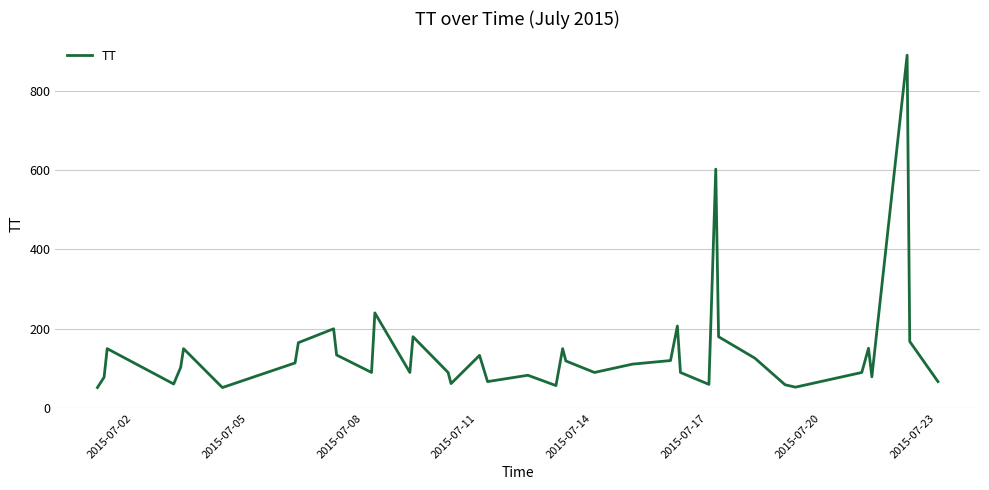

What is the greatest value displayed?

889